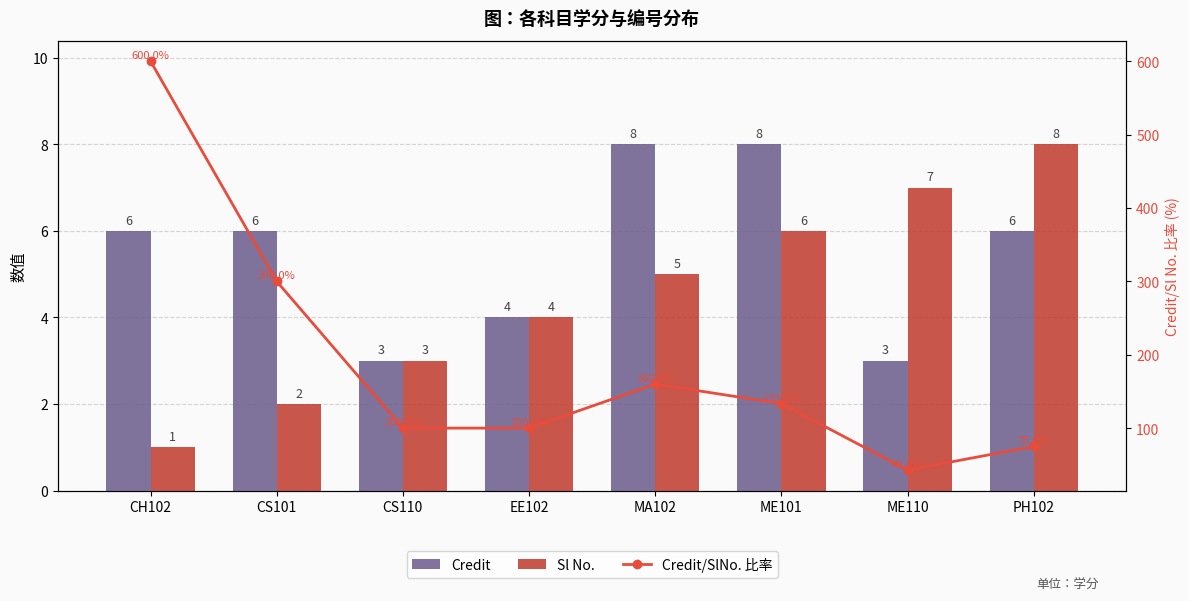

Is it true that Sl No. equals 11.5 at PH102?

False